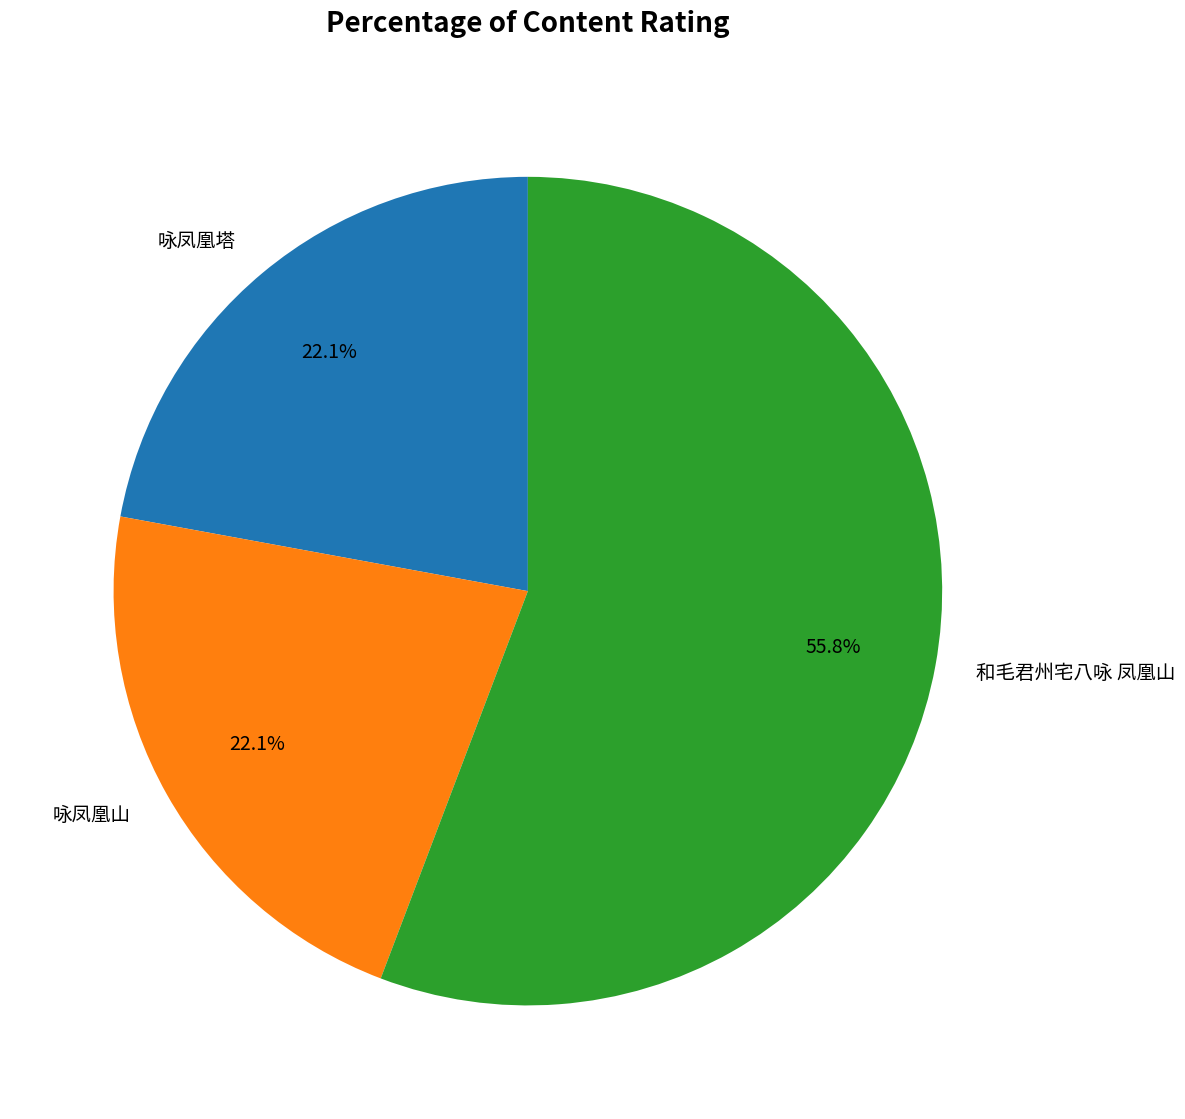

What percentage is NOT represented by 咏凤凰塔?

77.9%